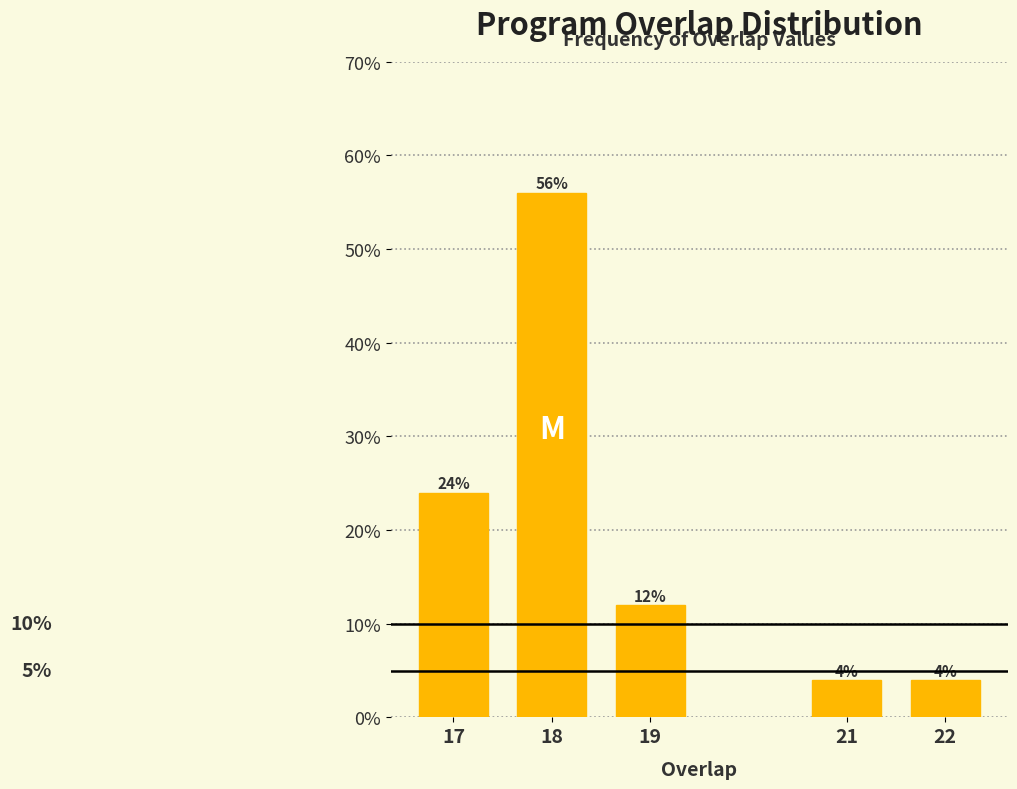

Reading left to right, what are all the values shown in this chart?

24.0	56.0	12.0	4.0	4.0